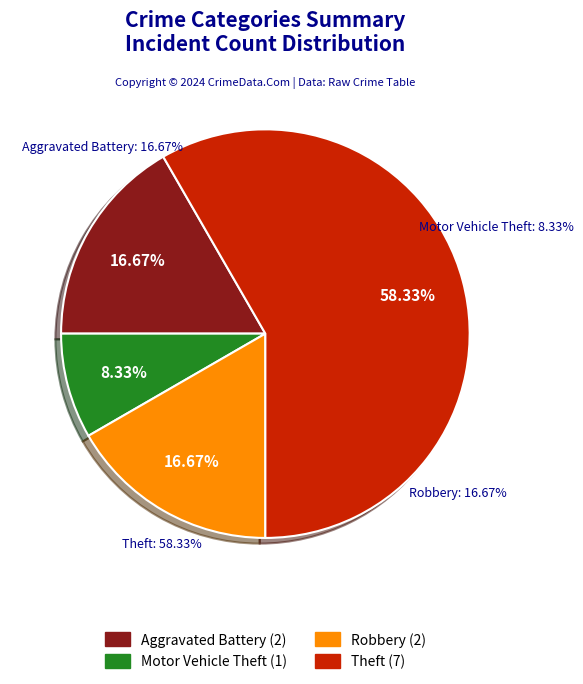

To the nearest percent, what is the difference between the largest and smallest slice percentages?

50%